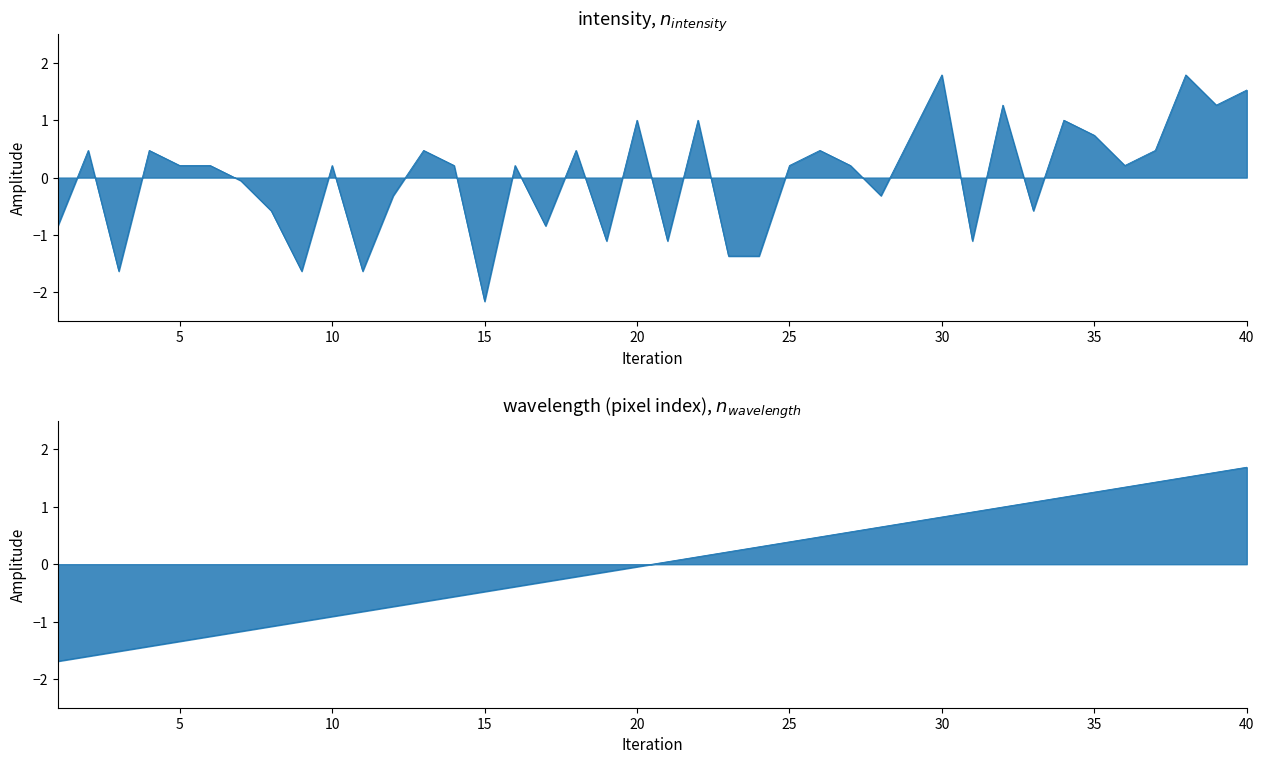

Is it true that wavelength equals 0.3 at 24?

True